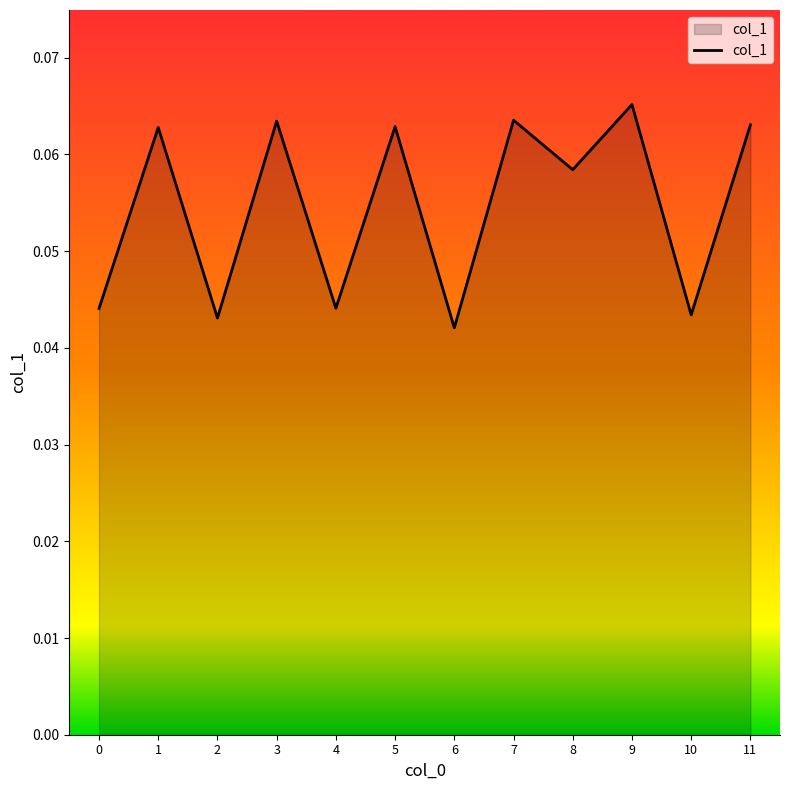

The chart shows a value of 0.0 at 1. True or false?

False